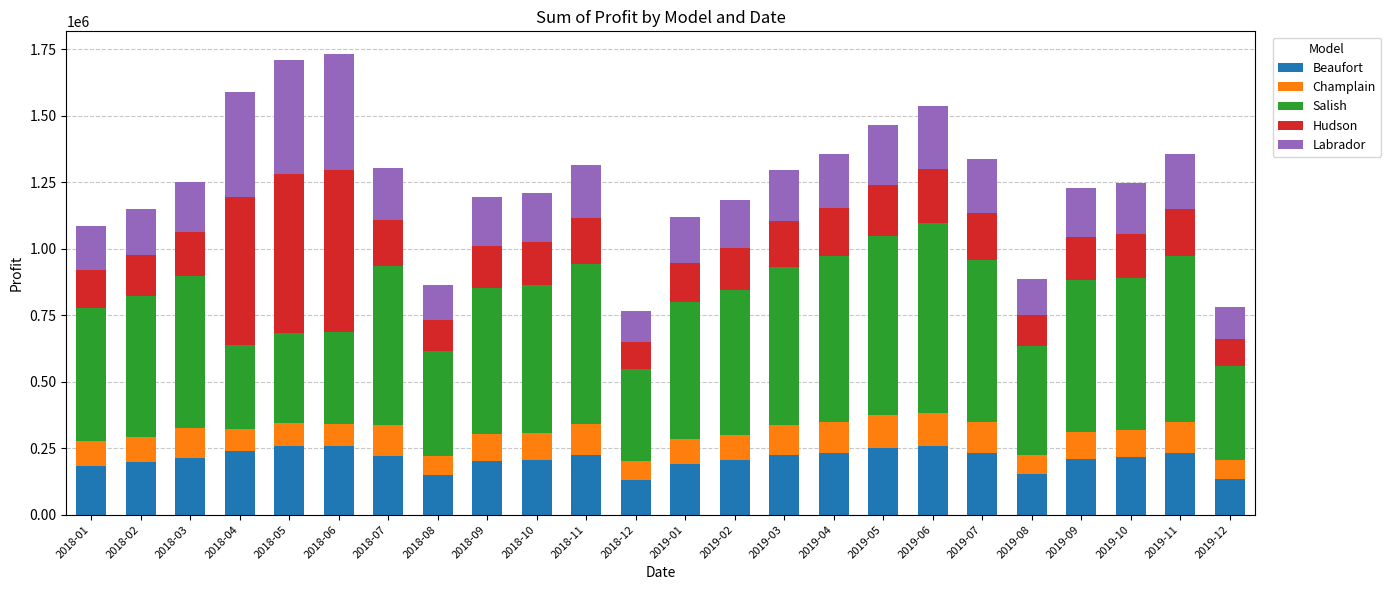

What is the average value of the Beaufort series?

208934.3